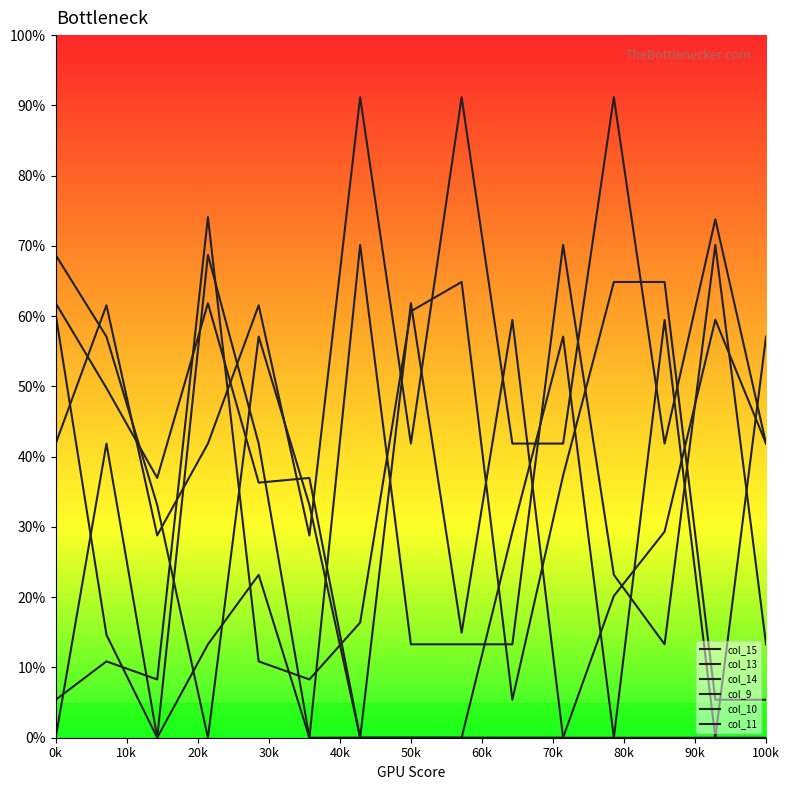

What are all the series names shown in the legend?

col_15, col_13, col_14, col_9, col_10, col_11